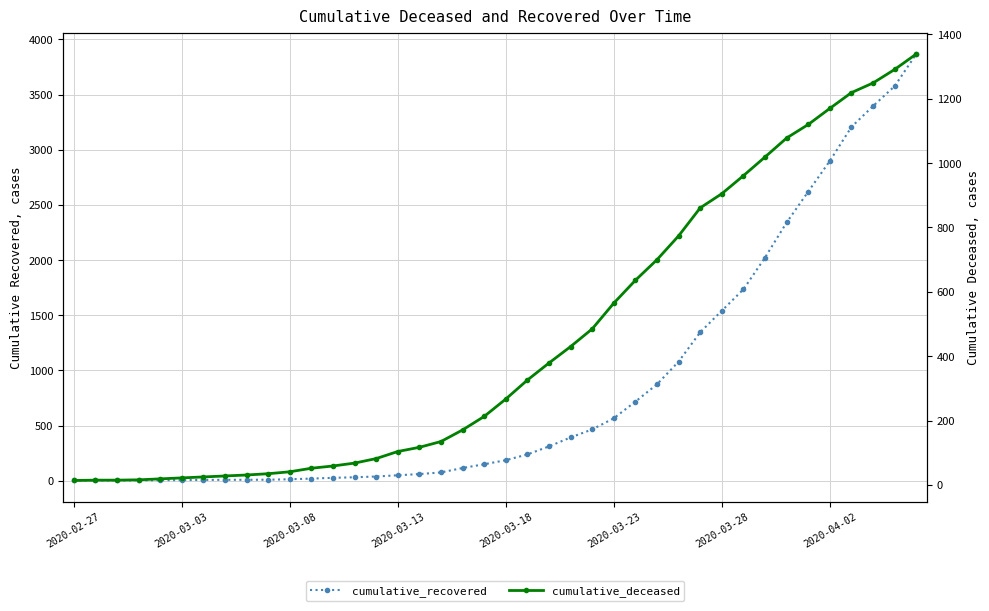

Does the chart display data point markers on the line(s)?

Yes